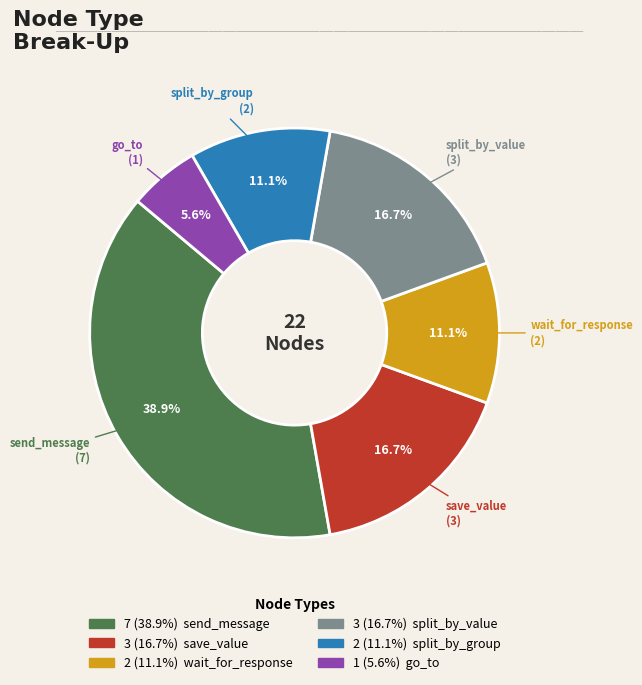

Is there any slice that represents more than half of the pie?

No